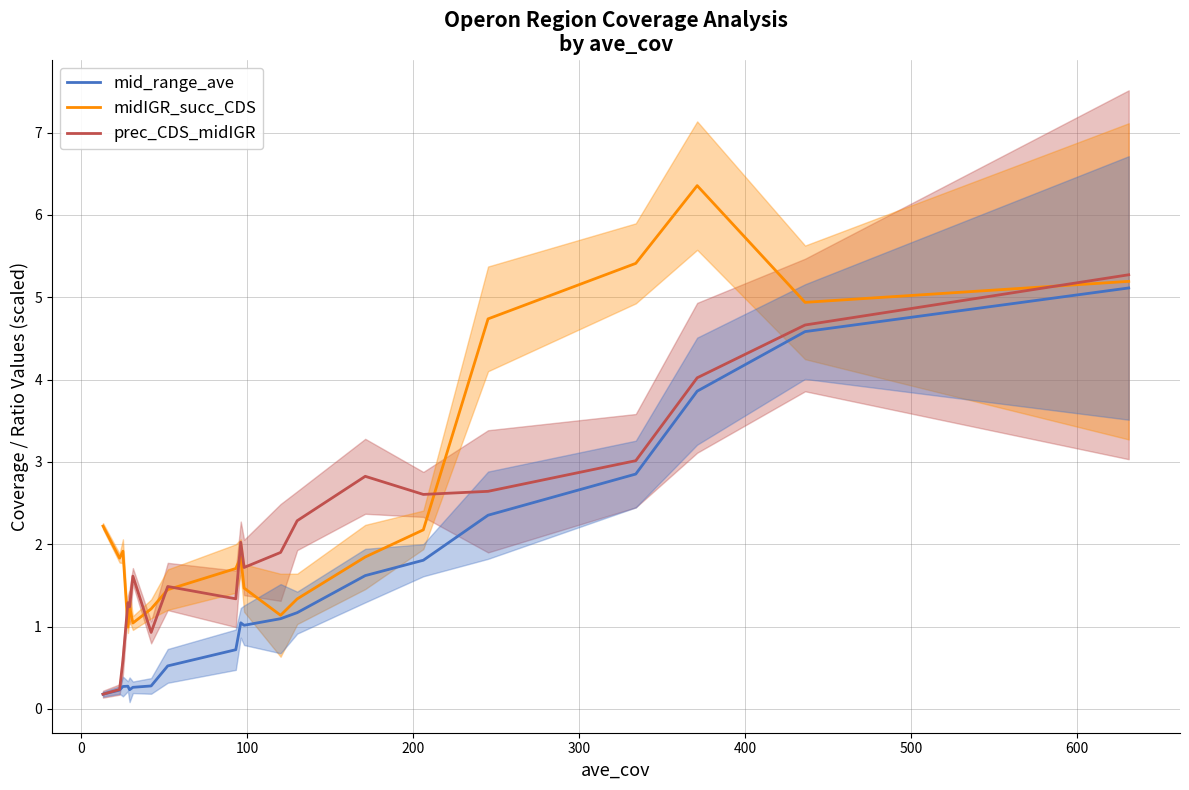

At how many categories does at least one series exceed 3?

5